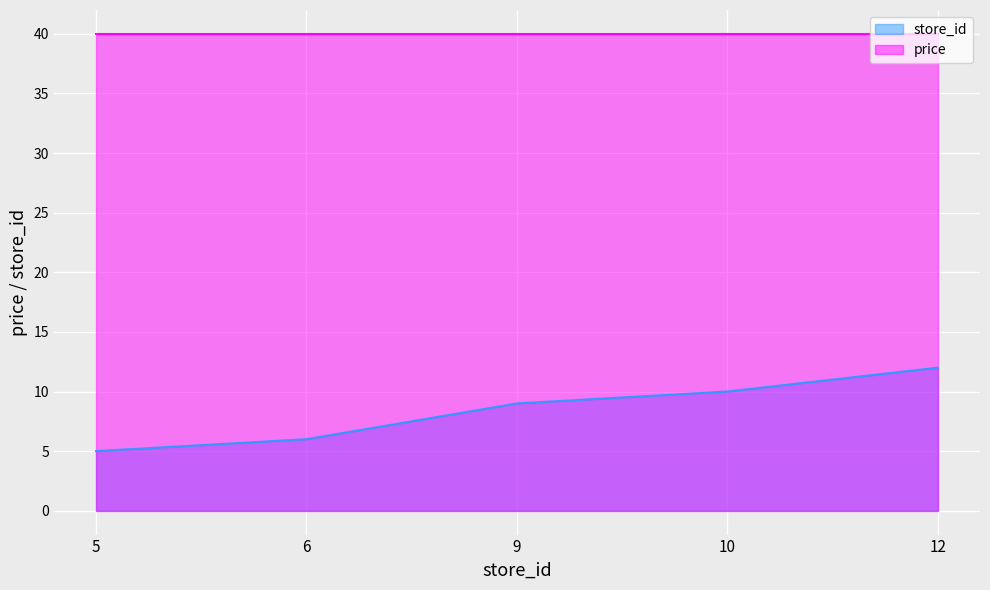

True or false: the data shows 10 at 10.

True